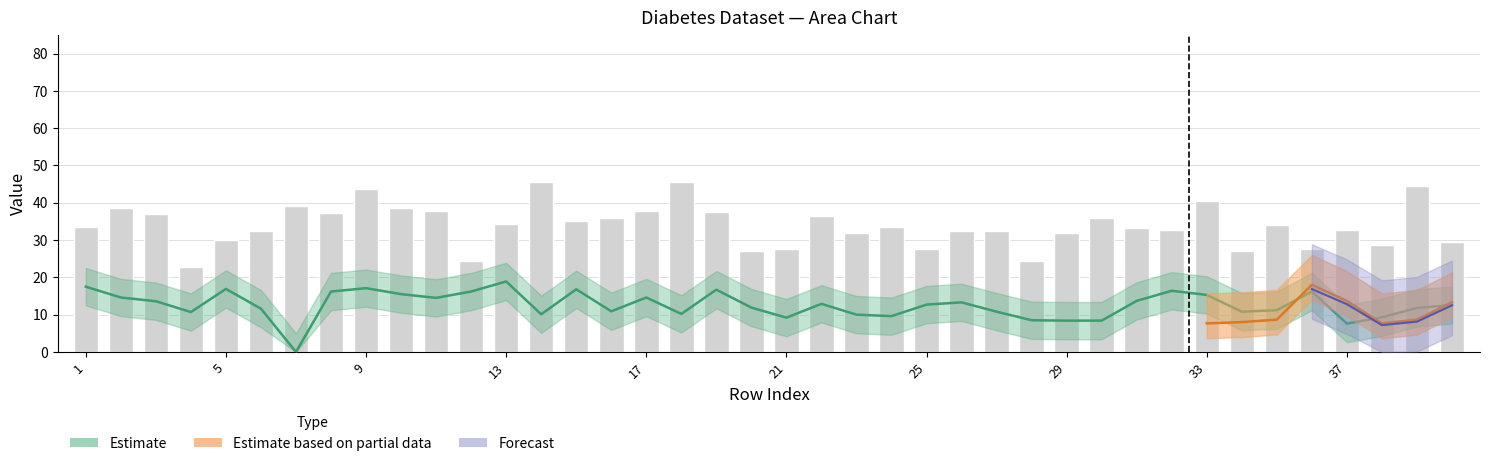

What is the sum of all values?

1359.2